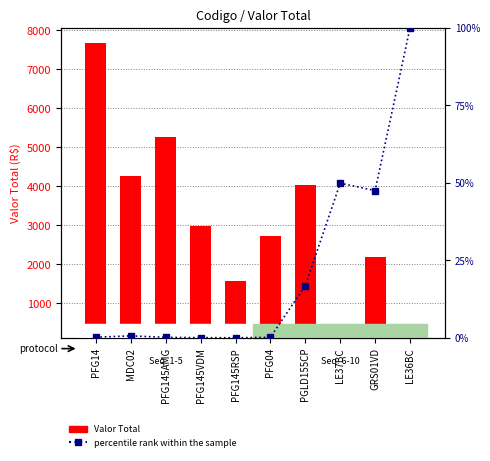

List the series in order of their overall mean, lowest first.

percentile rank within the sample, Valor Total